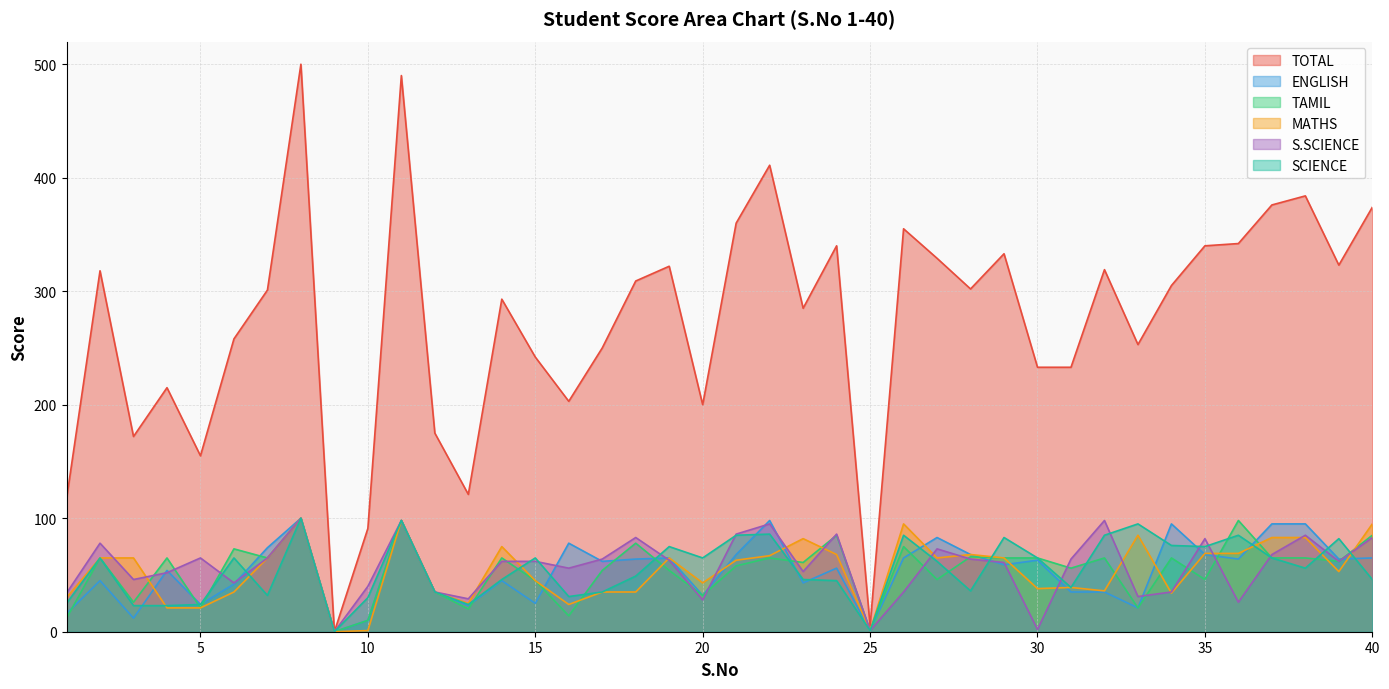

How many interior local peaks does the TAMIL series have?

14